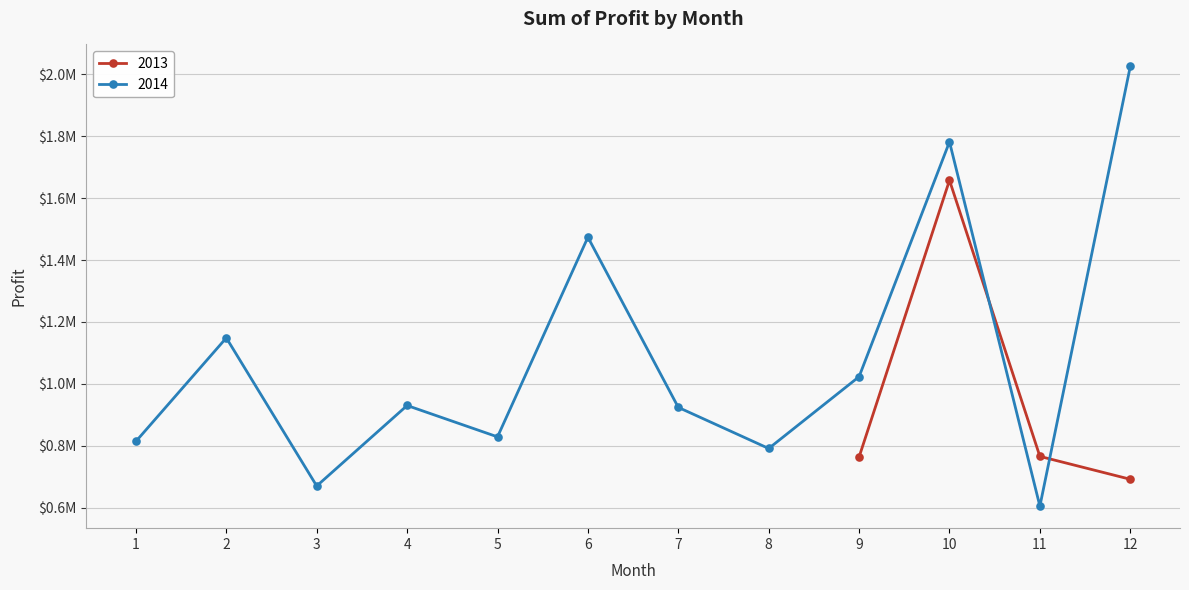

Is this an area chart (filled region under the line)?

No